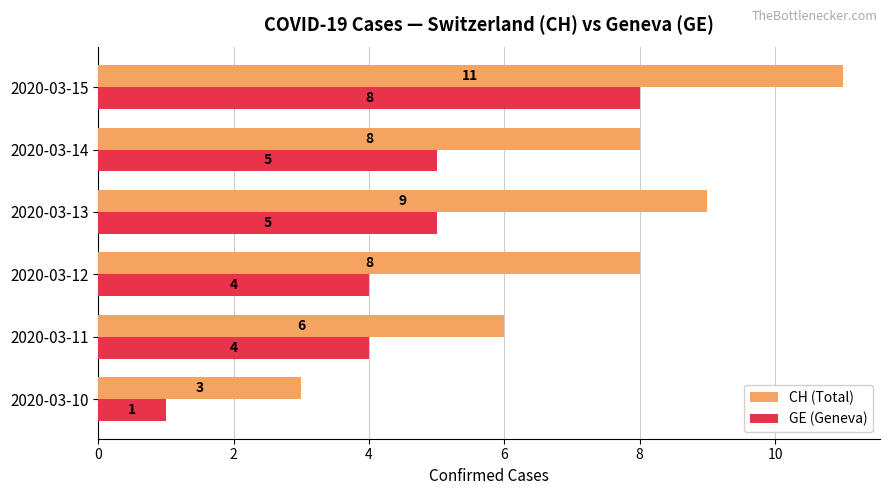

Where is CH (Total) nearest to the value 7?

2020-03-11